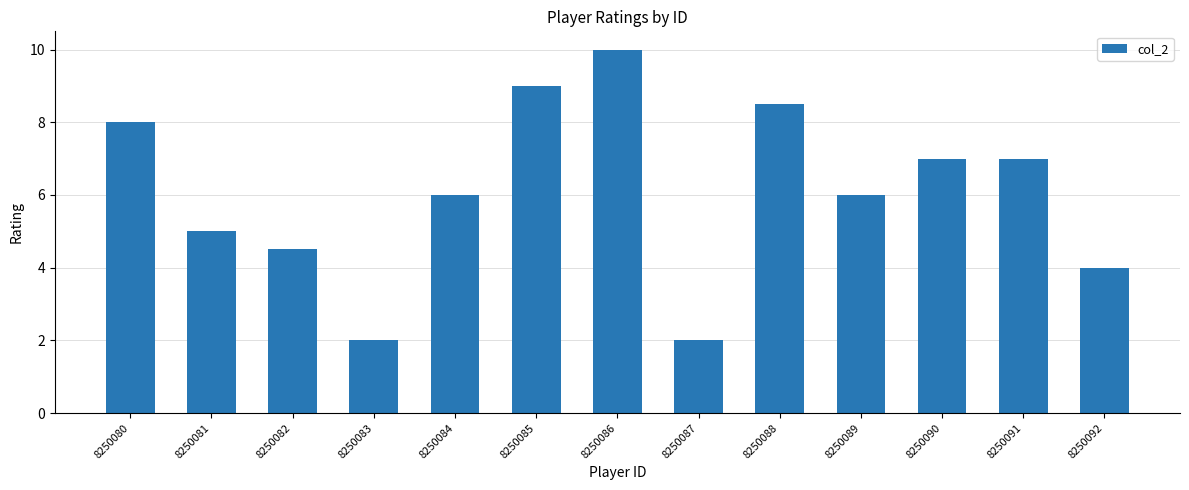

What is the smallest value displayed?

2.0